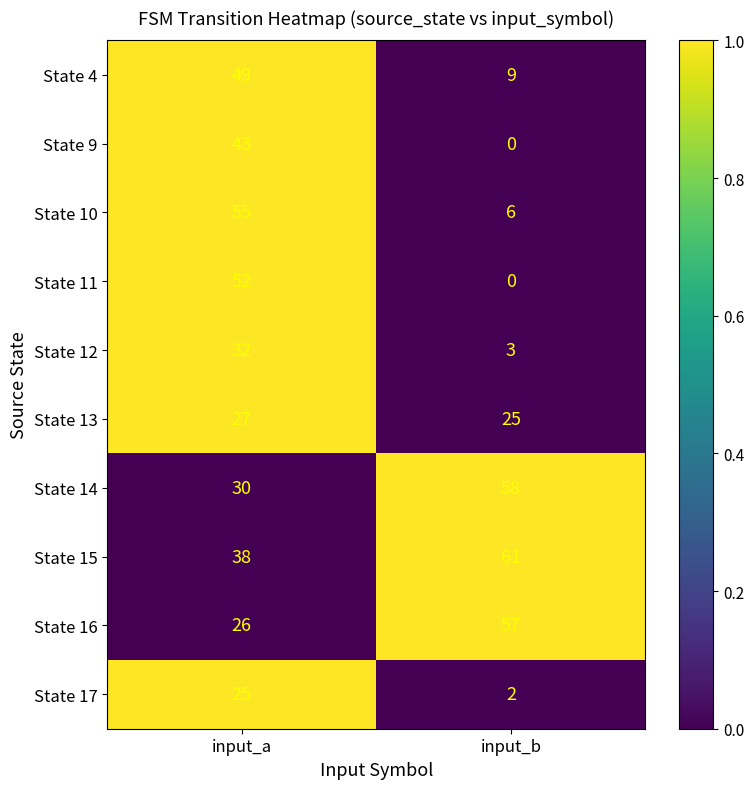

List the series in order of their peak value, lowest first.

State 17, State 13, State 12, State 9, State 4, State 11, State 10, State 16, State 14, State 15